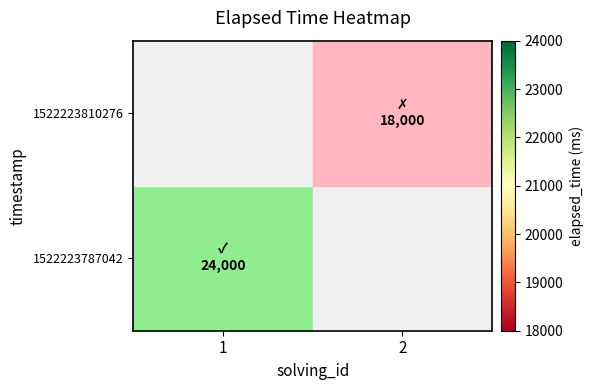

At how many categories does at least one series exceed 21266?

1